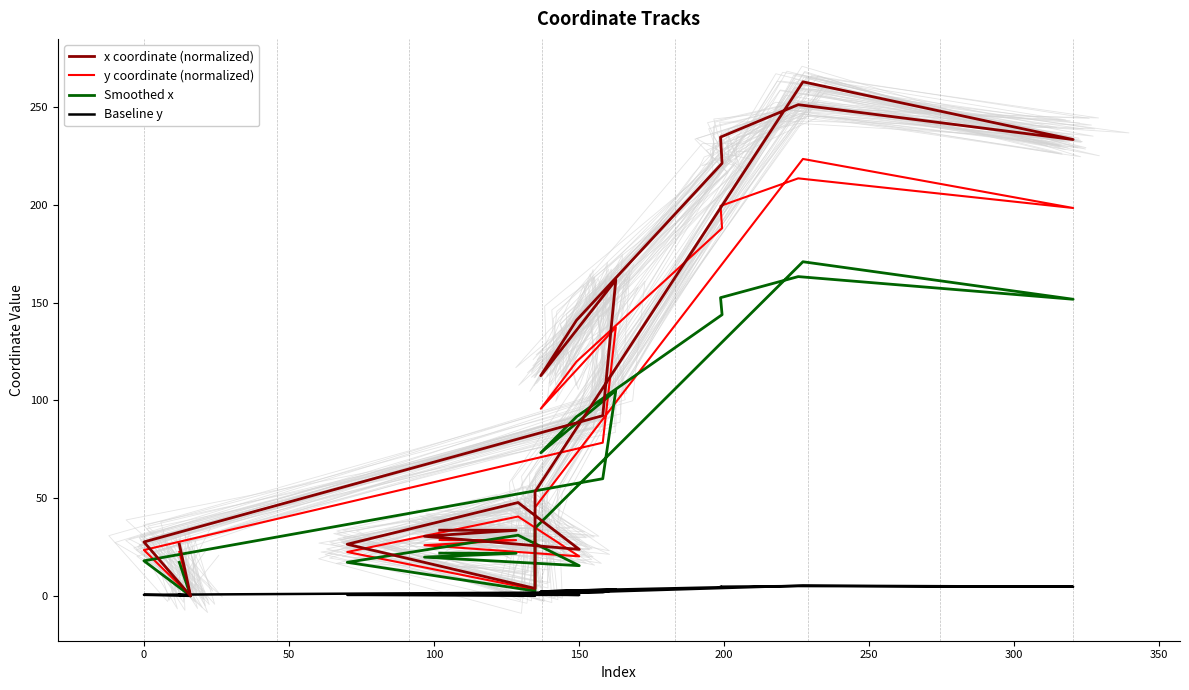

What is the difference between the second highest and second lowest values in the Smoothed x series?

160.8